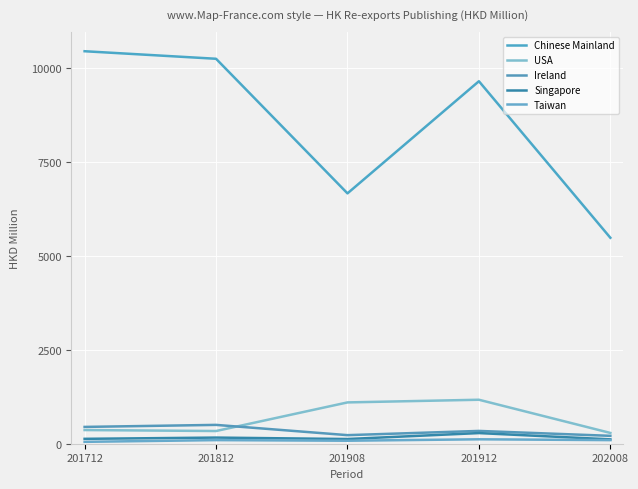

What is the lowest value of the Ireland series?

209.9